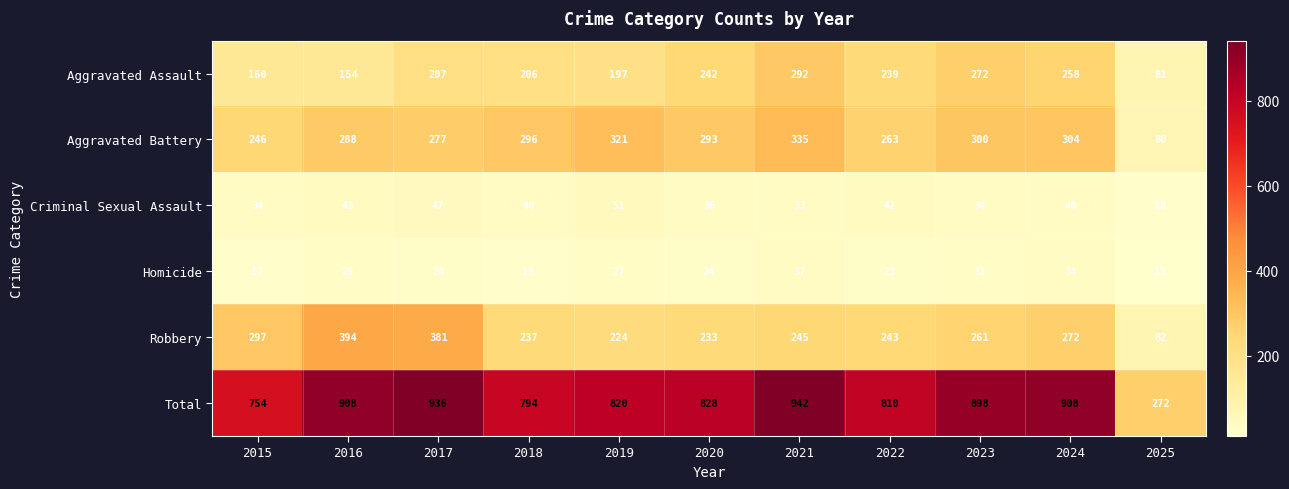

At 2023, list the series in order from largest to smallest.

Total, Aggravated Battery, Aggravated Assault, Robbery, Criminal Sexual Assault, Homicide